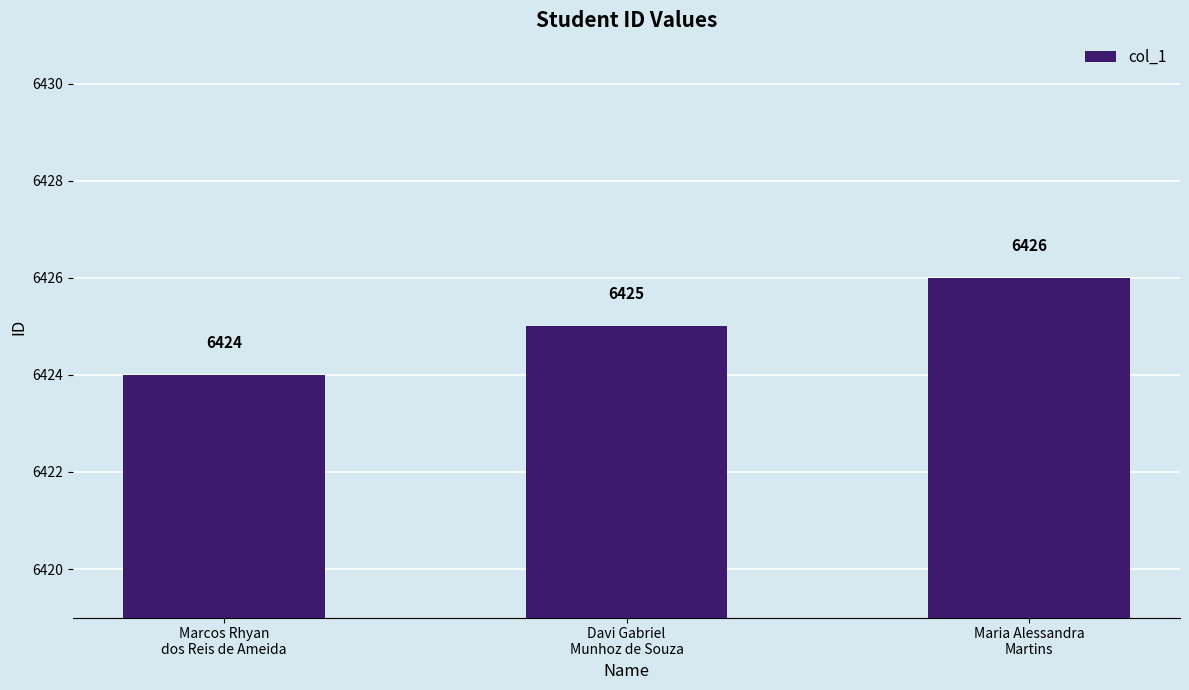

Are the bars horizontal?

No